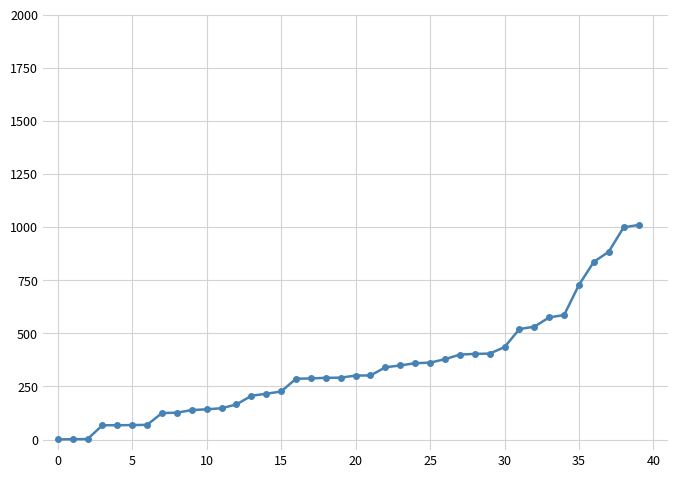

What is the value of the 22nd point from the left?

301.5